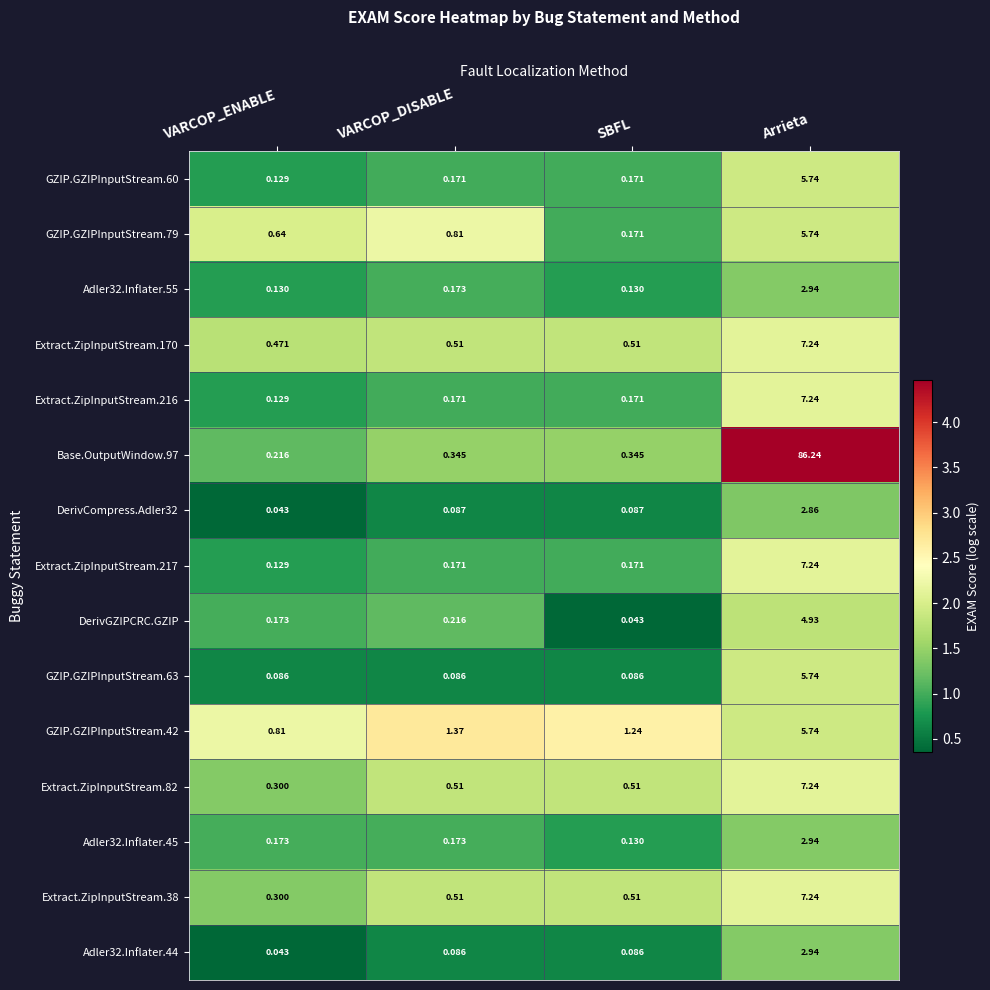

Which category has the lowest value in the Extract.ZipInputStream.216 series?

VARCOP_ENABLE